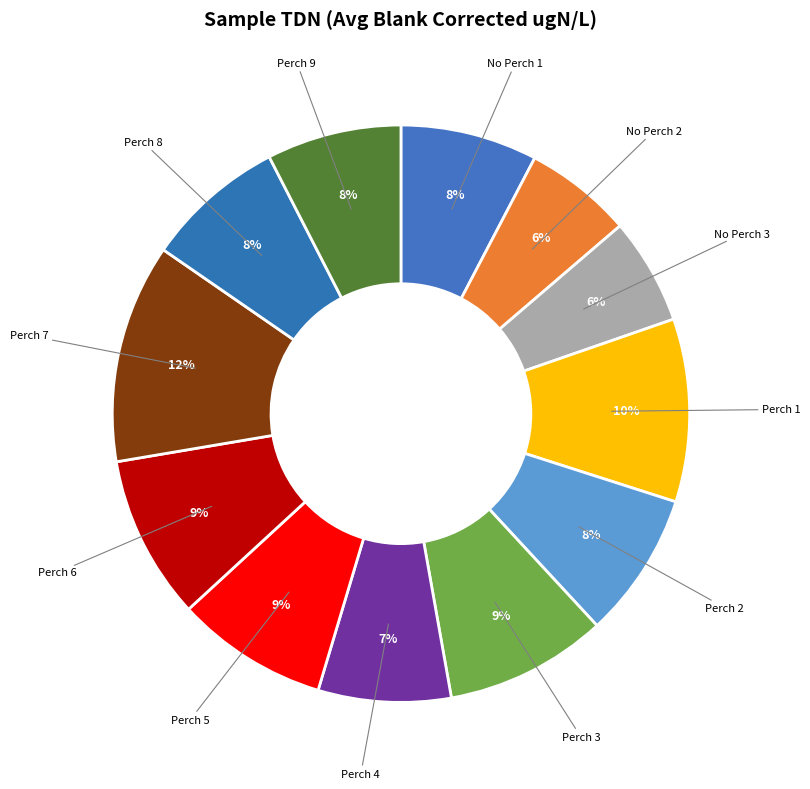

The Perch 3 slice represents 21% of the pie. True or false?

False